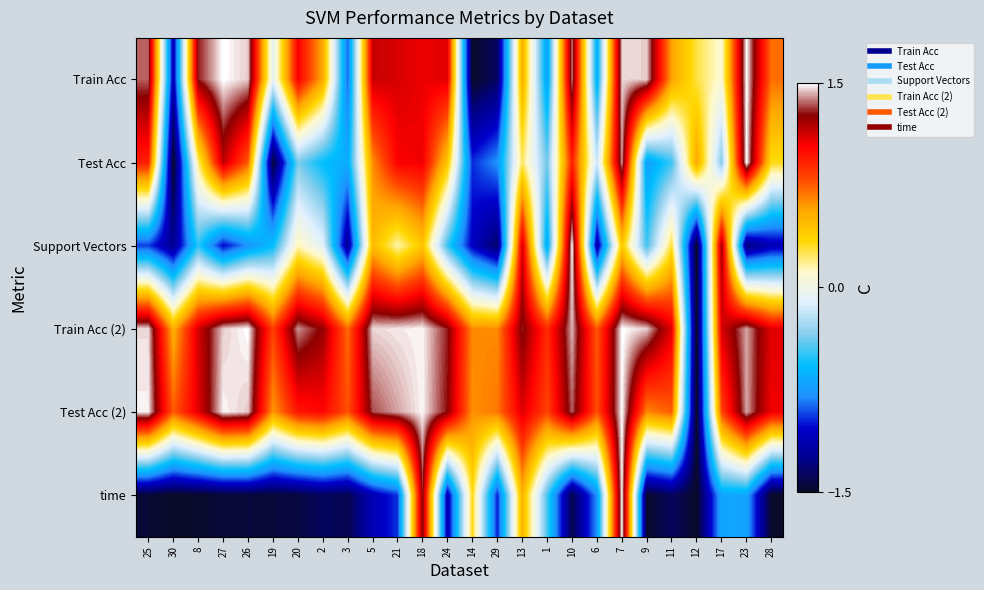

Reading left to right, what are all the values shown in this chart?

Train Acc: 25=1.3	30=-1.1	8=1.3	27=1.5	26=1.4	19=-0.1	20=1.0	2=0.6	3=-0.9	5=1.1	21=1.1	18=1.1	24=1.1	14=-1.5	29=-1.4	13=0.5	1=-0.7	10=1.4	6=-0.7	7=1.5	9=1.5	11=0.6	12=0.3	17=0.1	23=1.5	28=0.7
Test Acc: 25=0.9	30=-1.5	8=0.2	27=1.2	26=0.8	19=-1.5	20=-0.4	2=-0.6	3=-0.7	5=0.6	21=1.0	18=1.1	24=0.4	14=-1.0	29=-0.8	13=0.2	1=-0.4	10=0.9	6=-0.2	7=1.4	9=-0.7	11=-0.5	12=0.6	17=-0.3	23=1.5	28=0.3
Support Vectors: 25=-0.9	30=-1.2	8=-0.5	27=-1.0	26=-0.8	19=-0.6	20=0.1	2=-0.1	3=-1.2	5=0.5	21=0.1	18=0.4	24=-0.5	14=-1.1	29=-1.4	13=1.1	1=-0.7	10=1.5	6=-1.2	7=0.4	9=-0.5	11=0.3	12=-1.5	17=1.2	23=-1.3	28=-1.1
Train Acc (2): 25=1.5	30=0.5	8=1.1	27=1.4	26=1.5	19=0.8	20=1.4	2=1.2	3=0.7	5=1.5	21=1.5	18=1.5	24=1.3	14=0.6	29=0.6	13=1.3	1=0.9	10=1.4	6=0.8	7=1.5	9=1.4	11=1.1	12=-1.5	17=1.1	23=1.4	28=1.1
Test Acc (2): 25=1.5	30=0.8	8=1.1	27=1.5	26=1.4	19=0.6	20=1.0	2=1.0	3=0.8	5=1.3	21=1.4	18=1.5	24=1.3	14=0.6	29=0.7	13=1.1	1=0.8	10=1.3	6=0.8	7=1.5	9=0.7	11=0.7	12=-1.5	17=0.8	23=1.4	28=1.1
time: 25=-1.5	30=-1.5	8=-1.5	27=-1.5	26=-1.5	19=-1.5	20=-1.4	2=-1.4	3=-1.4	5=-1.1	21=-1.0	18=1.3	24=-1.1	14=0.3	29=-1.0	13=0.5	1=-0.5	10=-1.4	6=-0.8	7=1.5	9=-1.5	11=-1.4	12=-1.5	17=-0.7	23=-0.7	28=-1.5